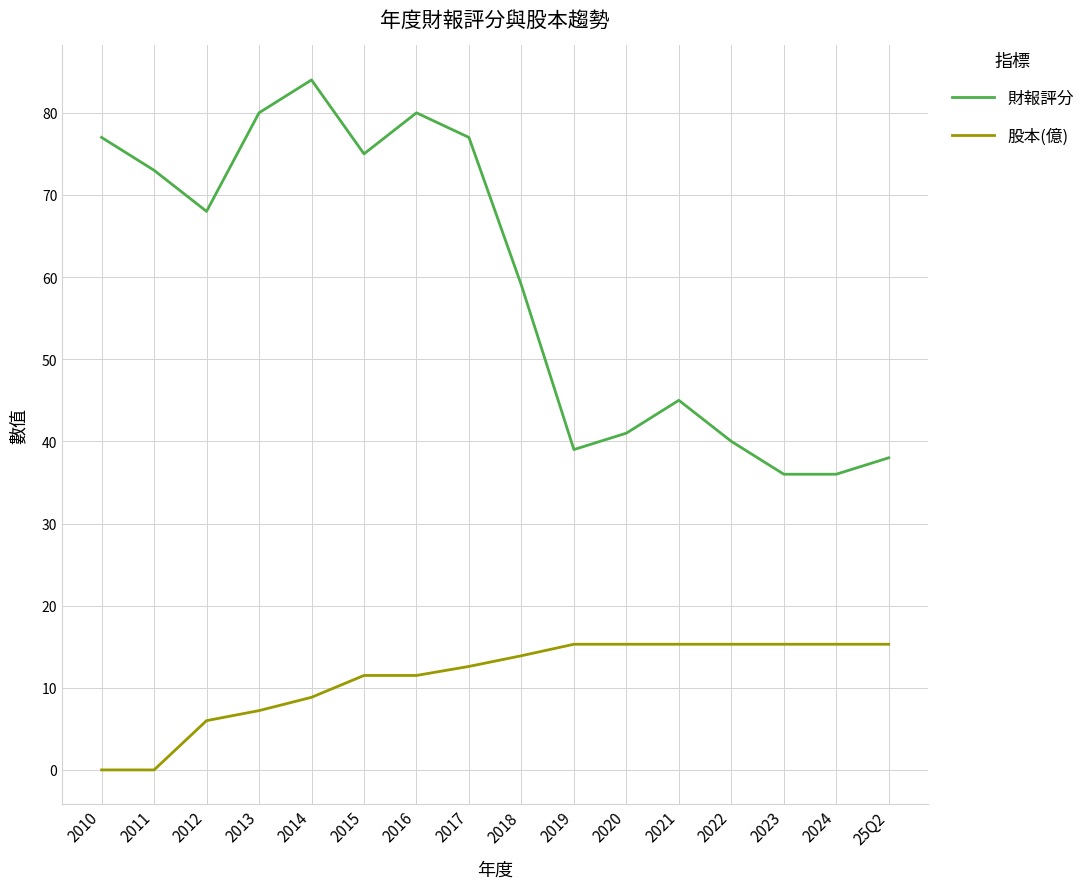

How many categories are shown in the chart?

16